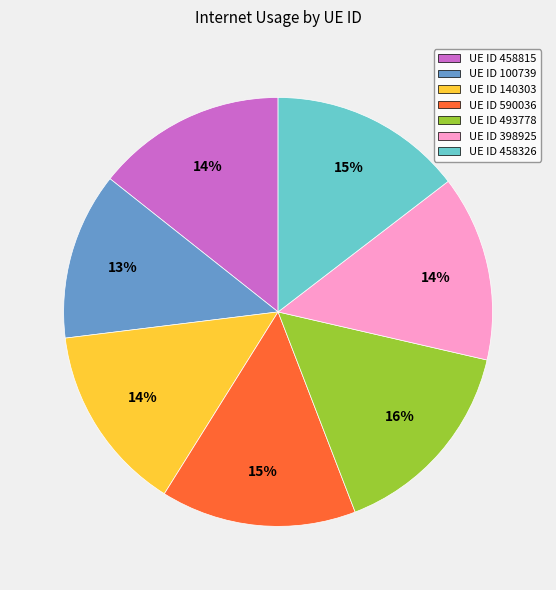

Count the number of slices in the pie.

7